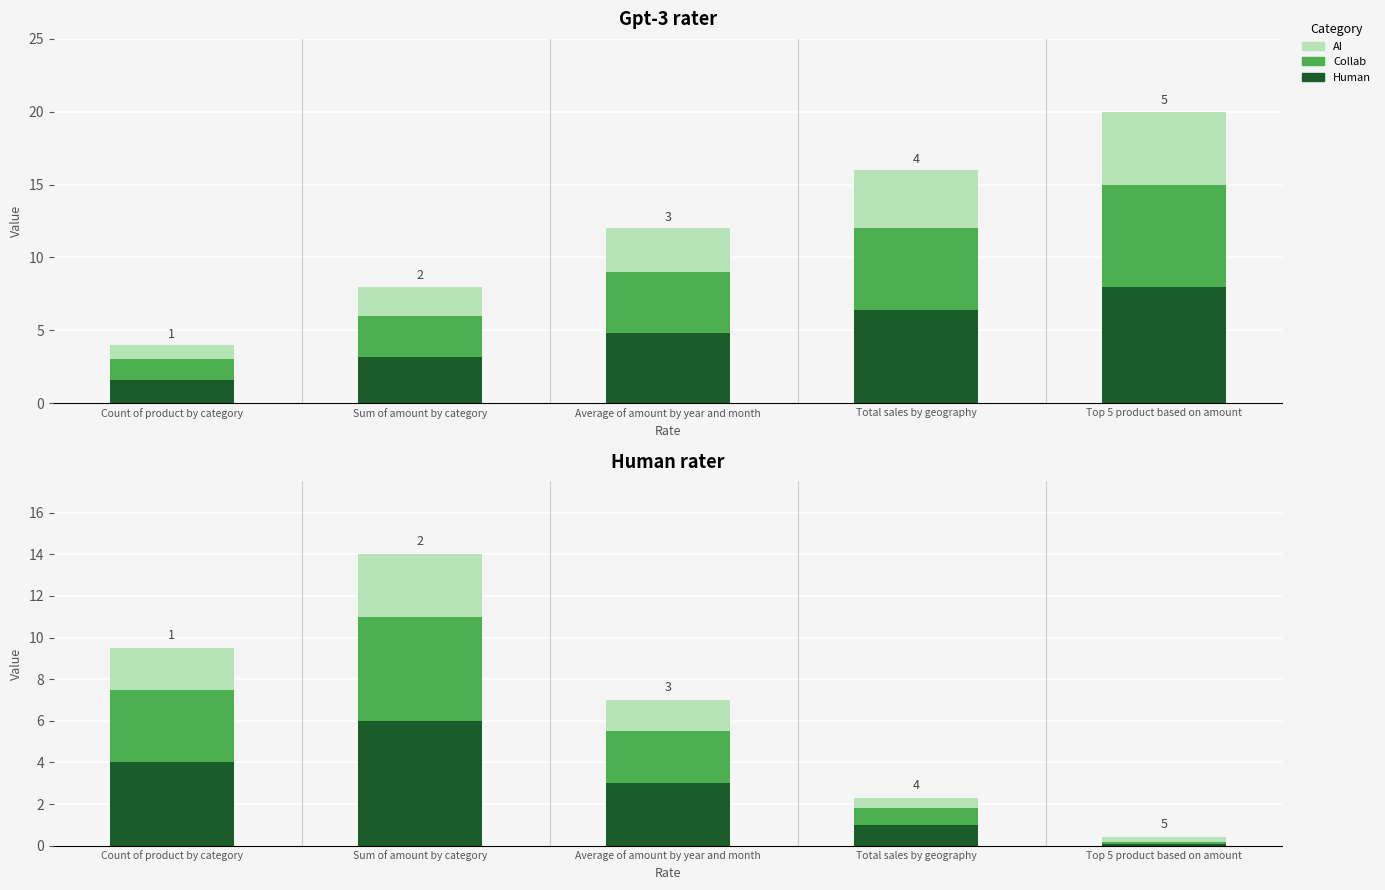

How many bars are there in each group?

3